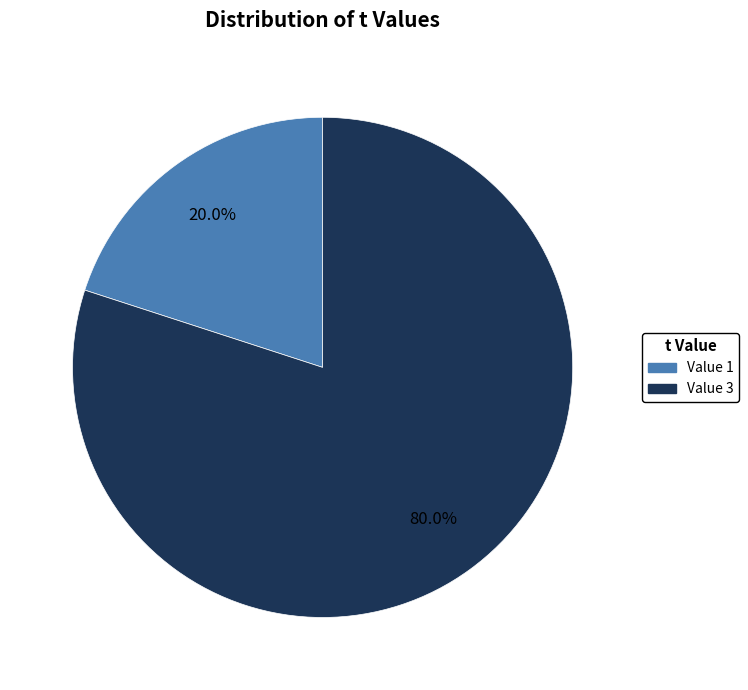

Between Value 3 and Value 1, which is larger?

Value 3